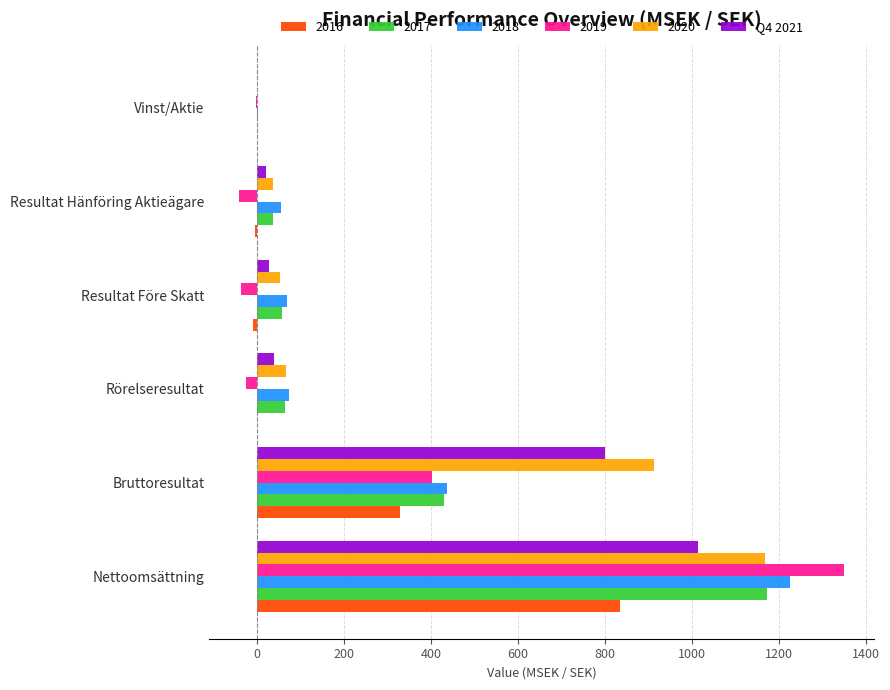

Which label corresponds to the largest value in the chart?

Nettoomsättning